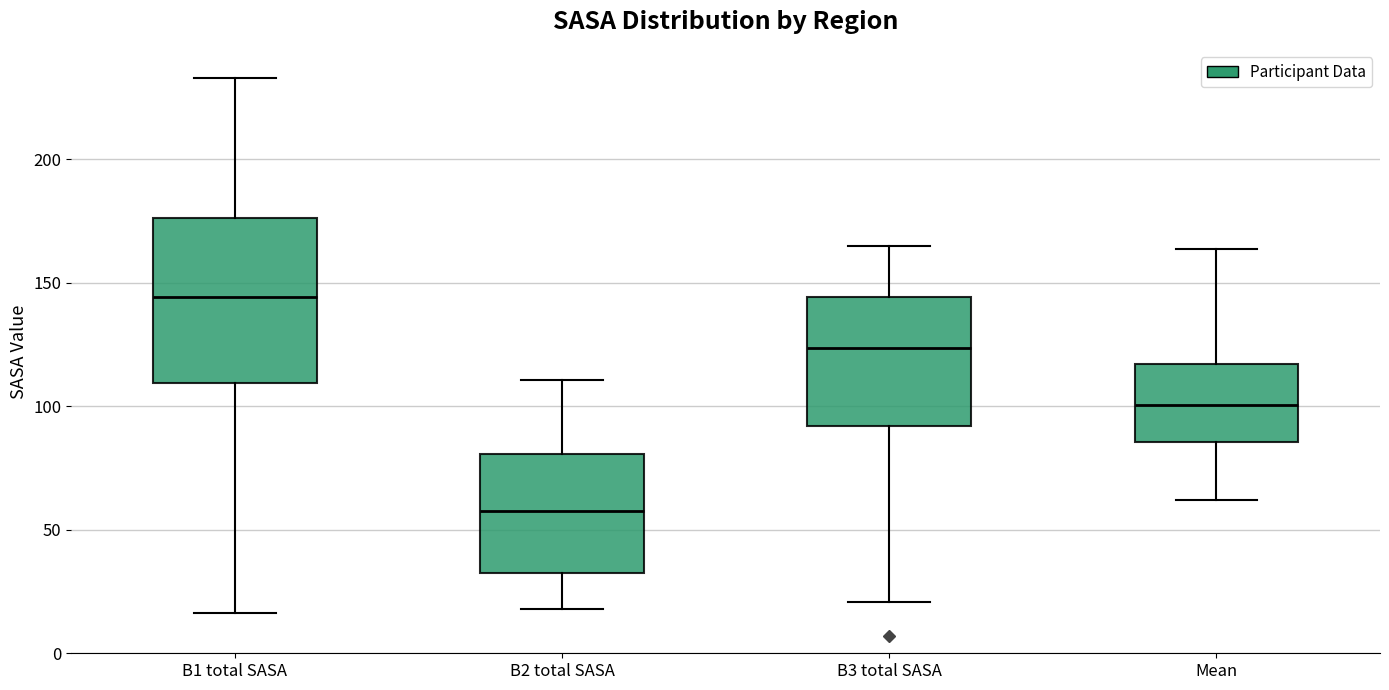

Comparing the boxes themselves (not the whiskers), which one is the tallest?

B1 total SASA